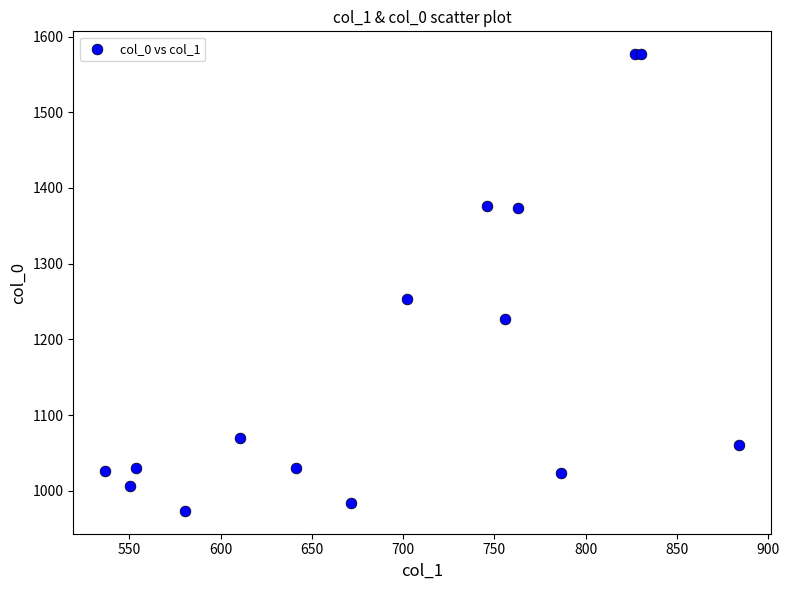

What Y value in the scatter plot is closest to 1275?

1253.3